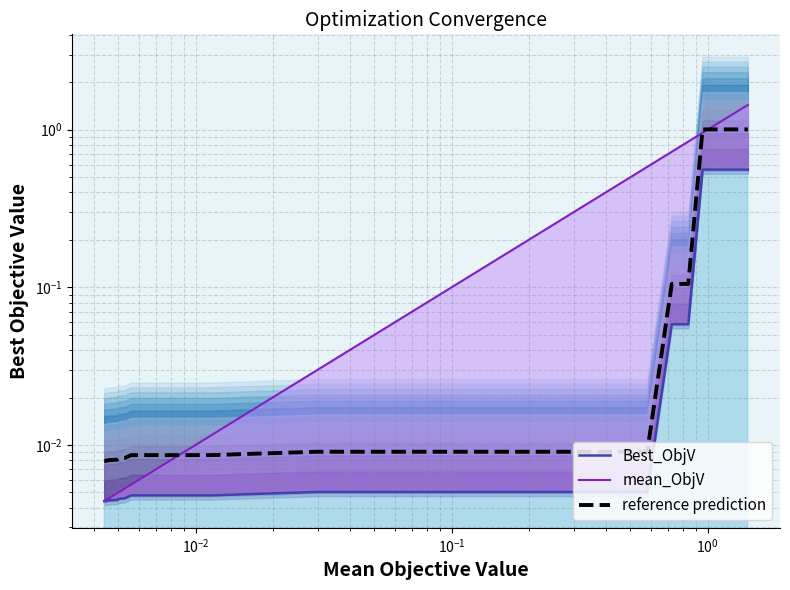

True or false: reference prediction and mean_ObjV intersect in this chart.

True